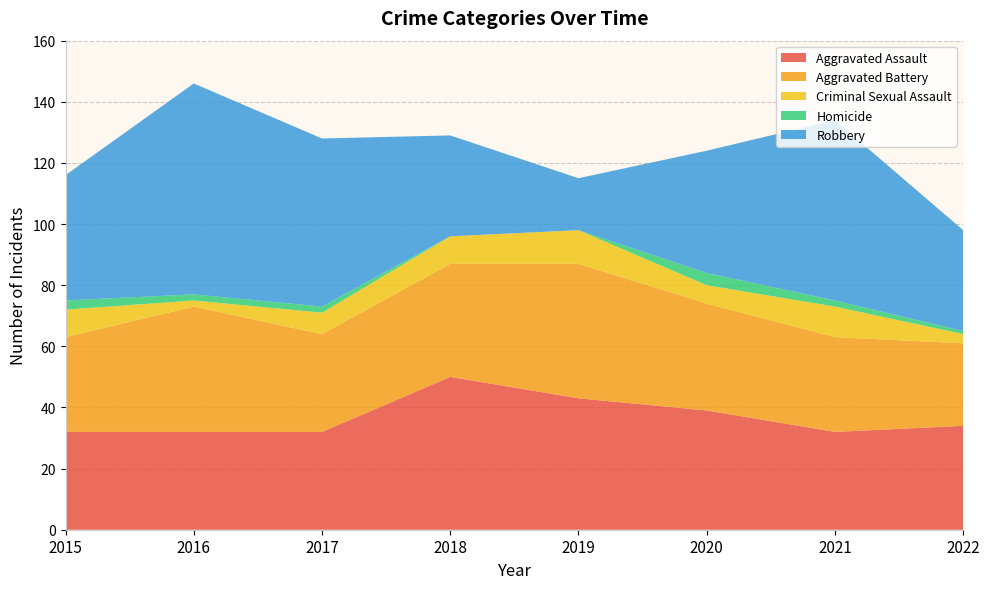

Reading left to right, transcribe all the data shown in this chart.

Aggravated Assault: 32	32	32	50	43	39	32	34
Aggravated Battery: 31	41	32	37	44	35	31	27
Criminal Sexual Assault: 9	2	7	9	11	6	10	3
Homicide: 3	2	2	0	0	4	2	1
Robbery: 41	69	55	33	17	40	59	33